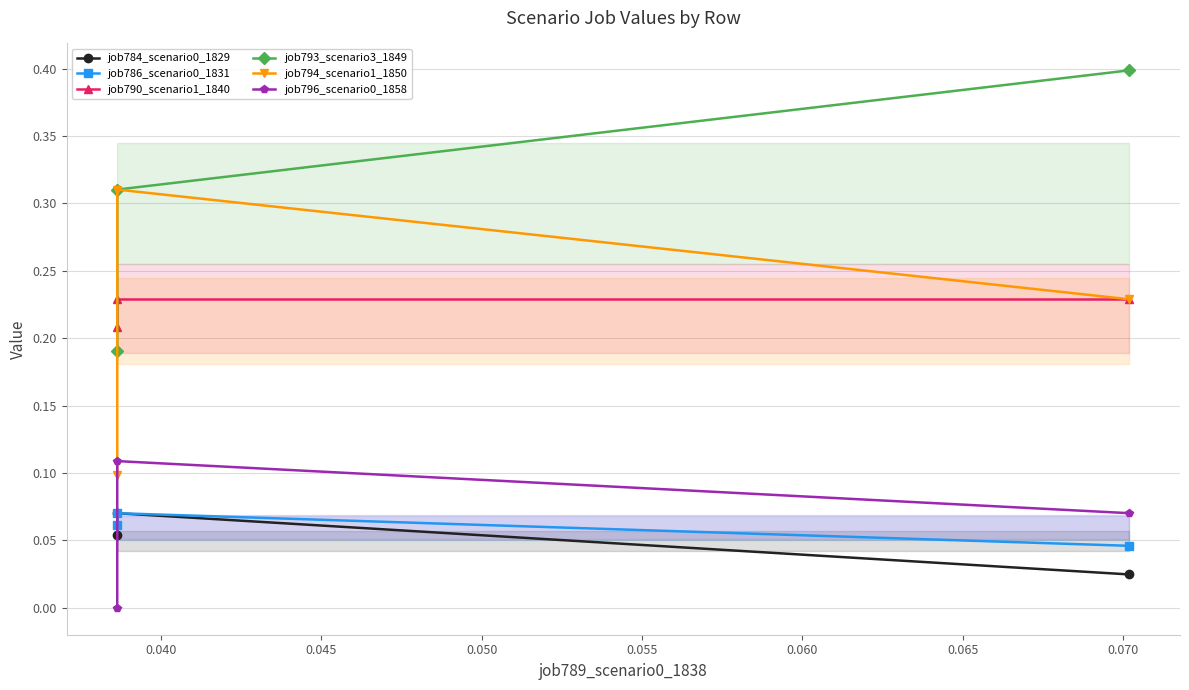

Rank the series by their maximum value, from highest to lowest.

job793_scenario3_1849, job794_scenario1_1850, job790_scenario1_1840, job796_scenario0_1858, job784_scenario0_1829, job786_scenario0_1831